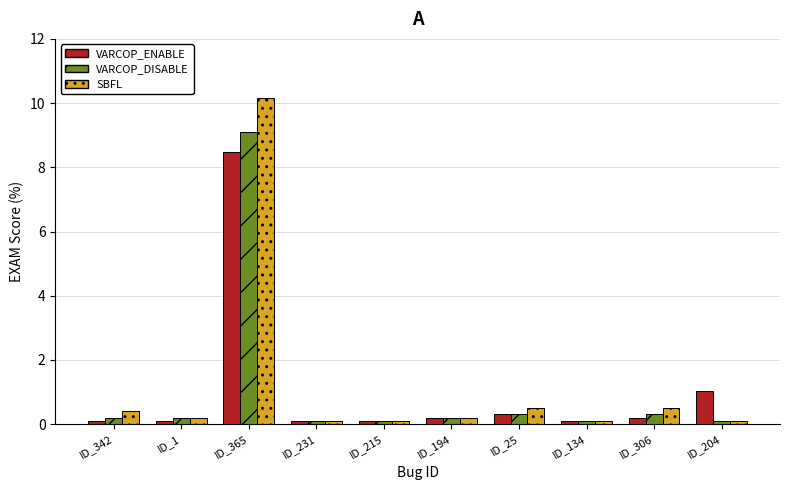

At which category is the sum across all series the highest?

ID_365